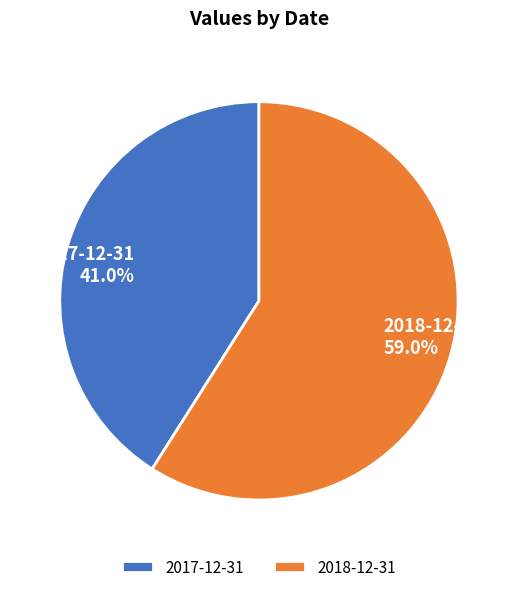

What is the smallest slice in the pie chart?

2017-12-31